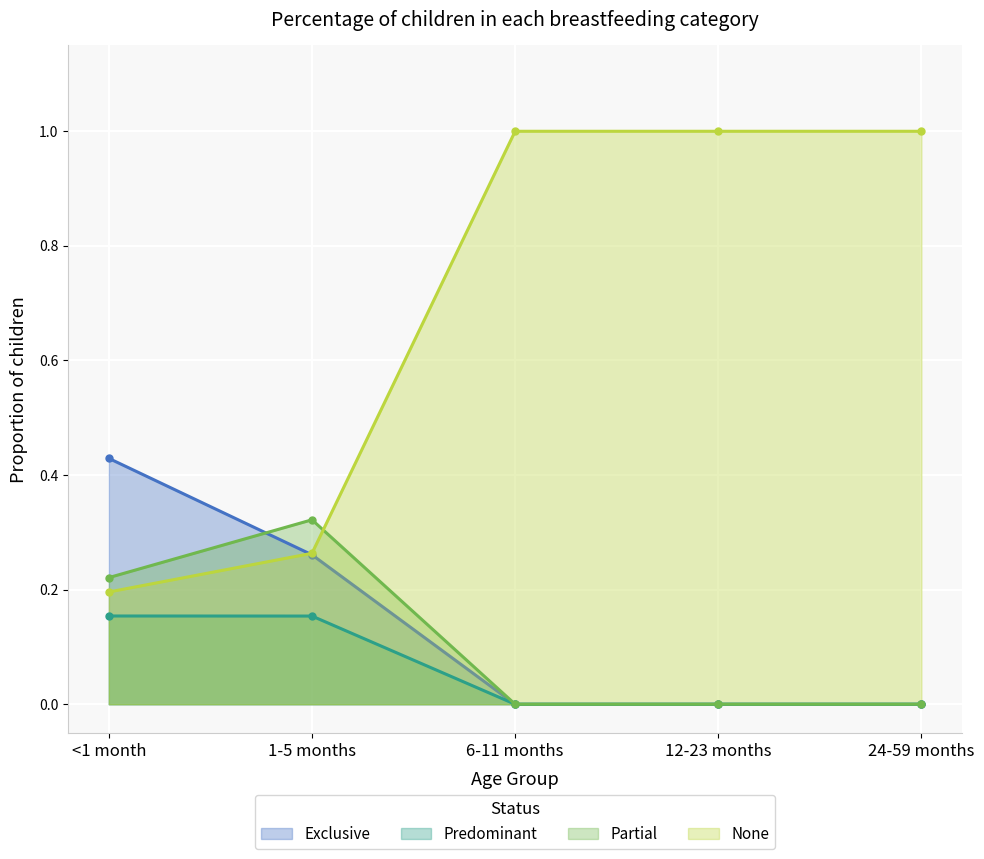

How many Partial values are between 0 and 1?

5